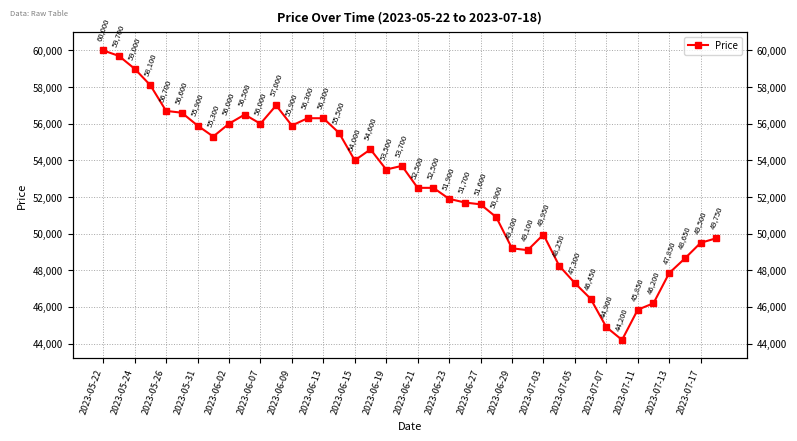

What is the value of the 16th point from the left?

55500